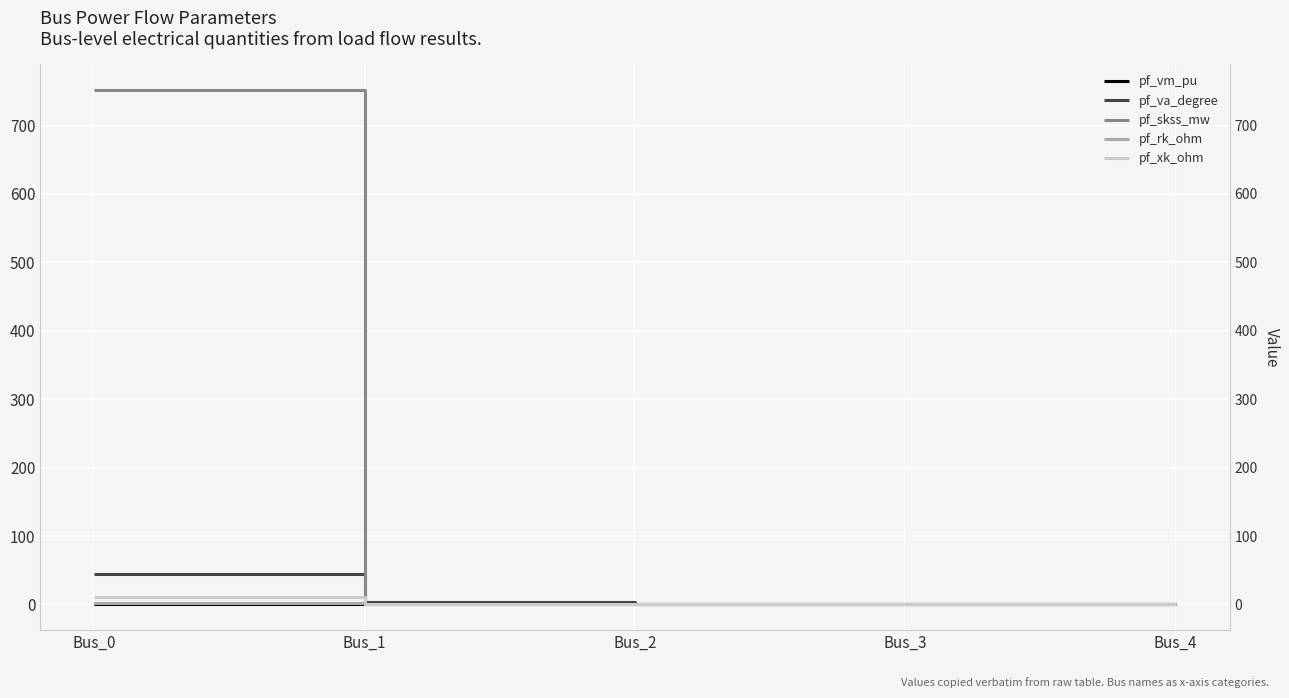

Which series has the widest spread of values?

pf_skss_mw